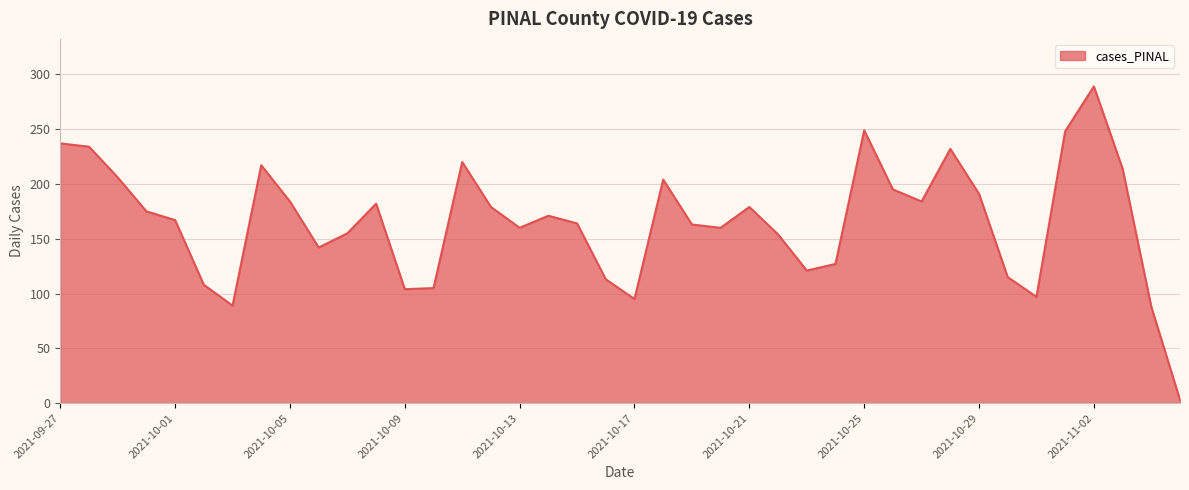

What is the greatest value displayed?

289